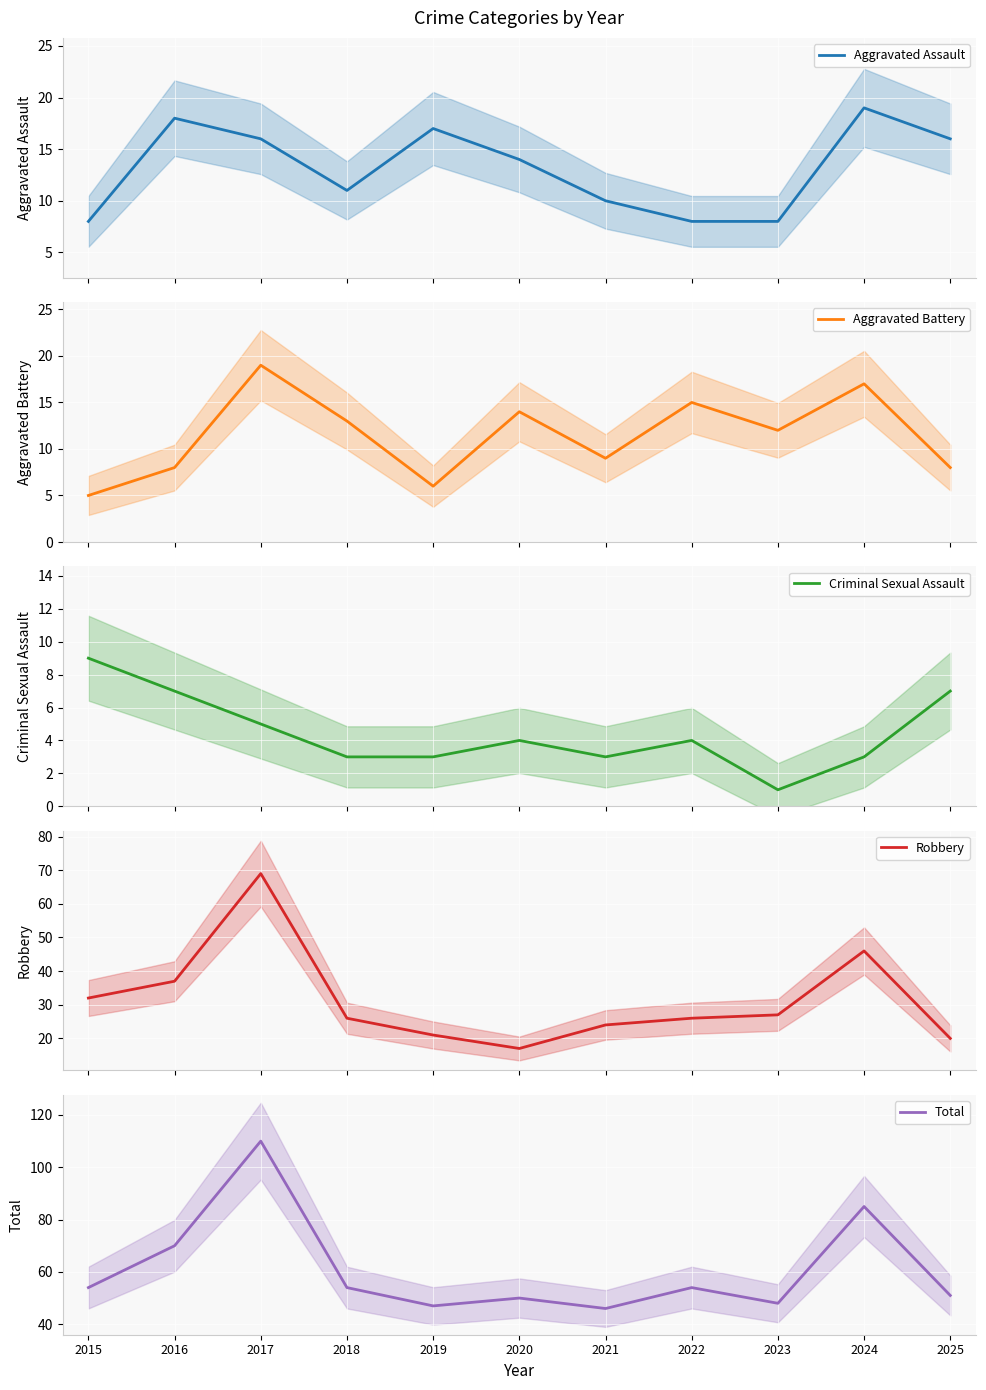

At which category does Robbery reach its first local peak?

2017